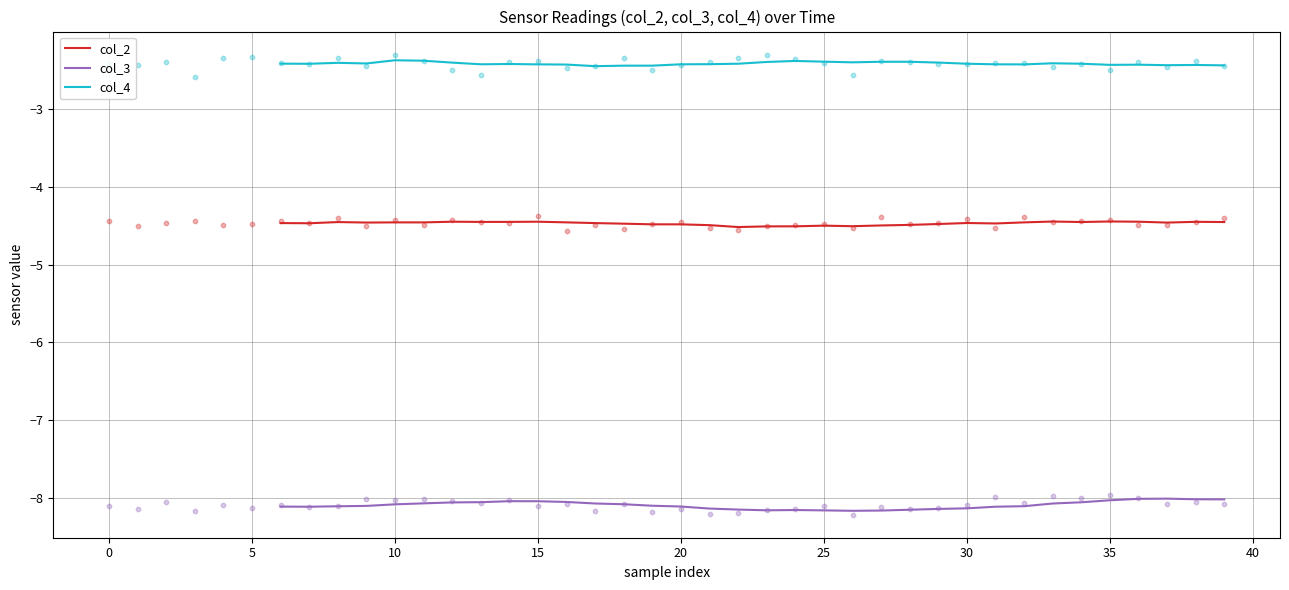

At how many categories does at least one series exceed -5?

34